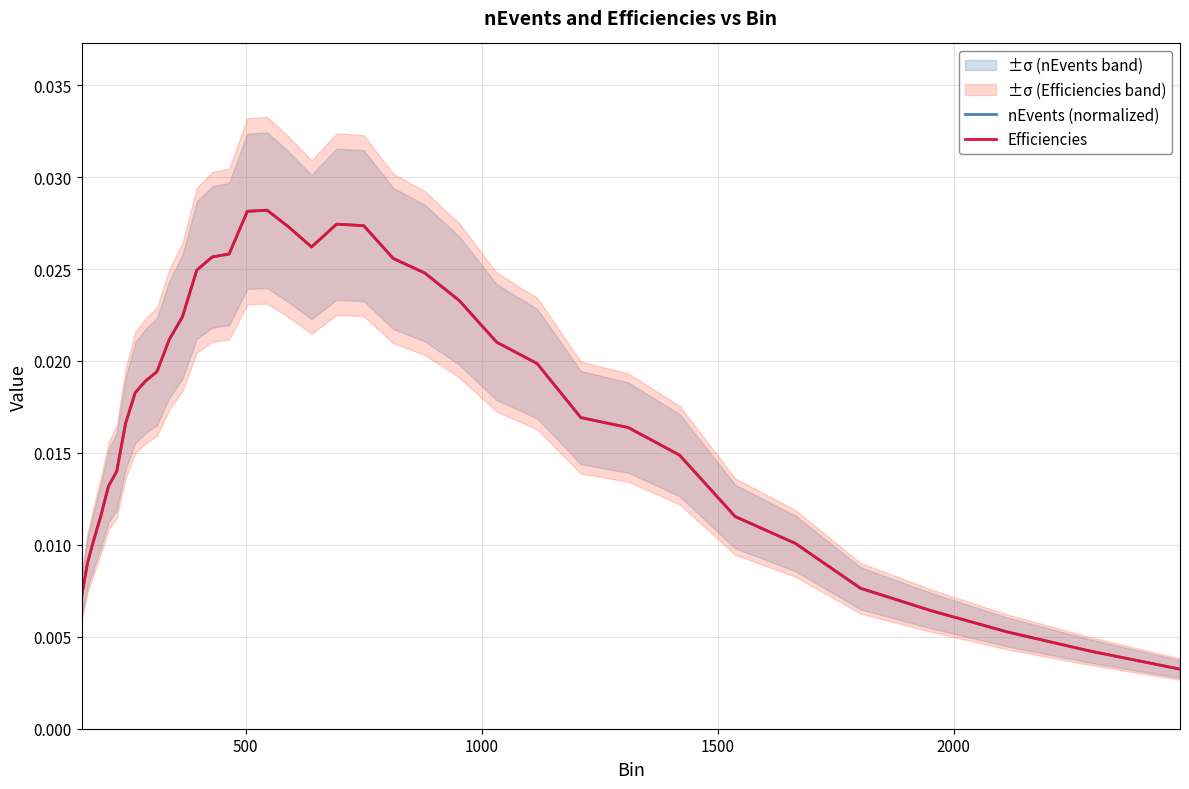

What is the sum of all nEvents (normalized) values?

0.6